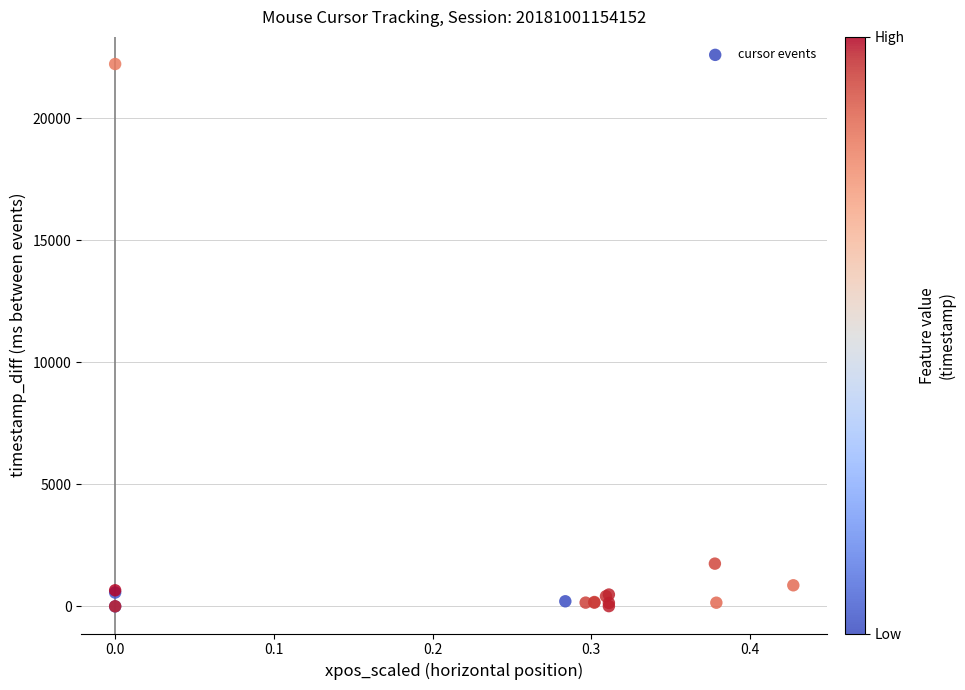

What Y value in the scatter plot is closest to 11108?

1752